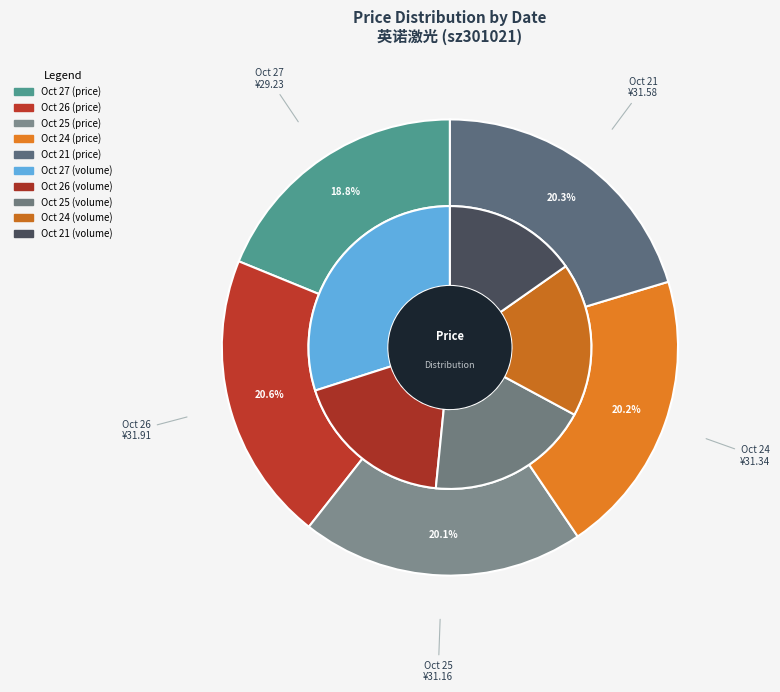

Count the number of slices in the pie.

5